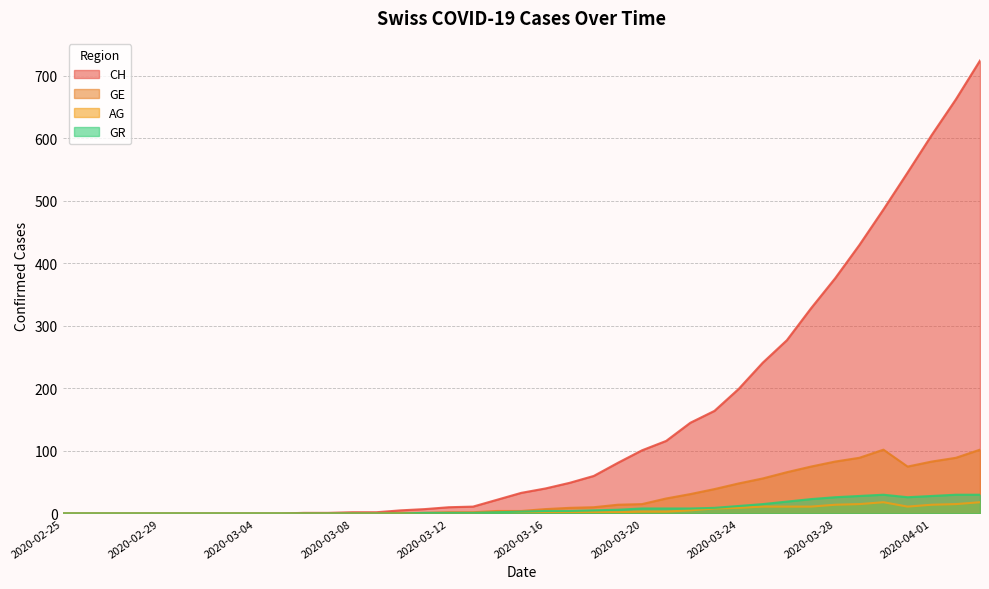

What is the label of the 18th point from the right?

2020-03-17